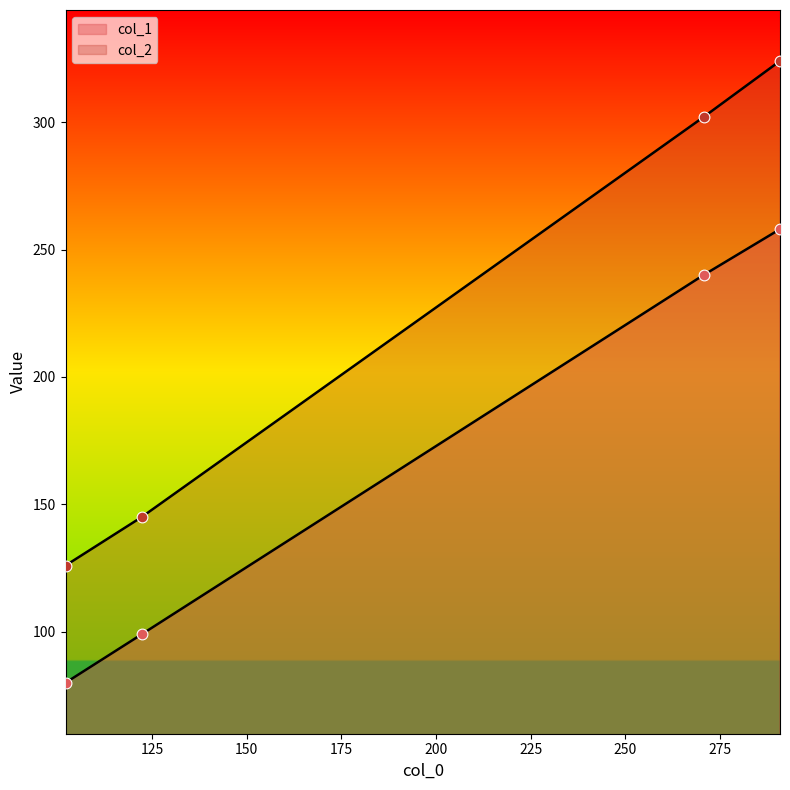

At which category is the sum across all series the highest?

290.9